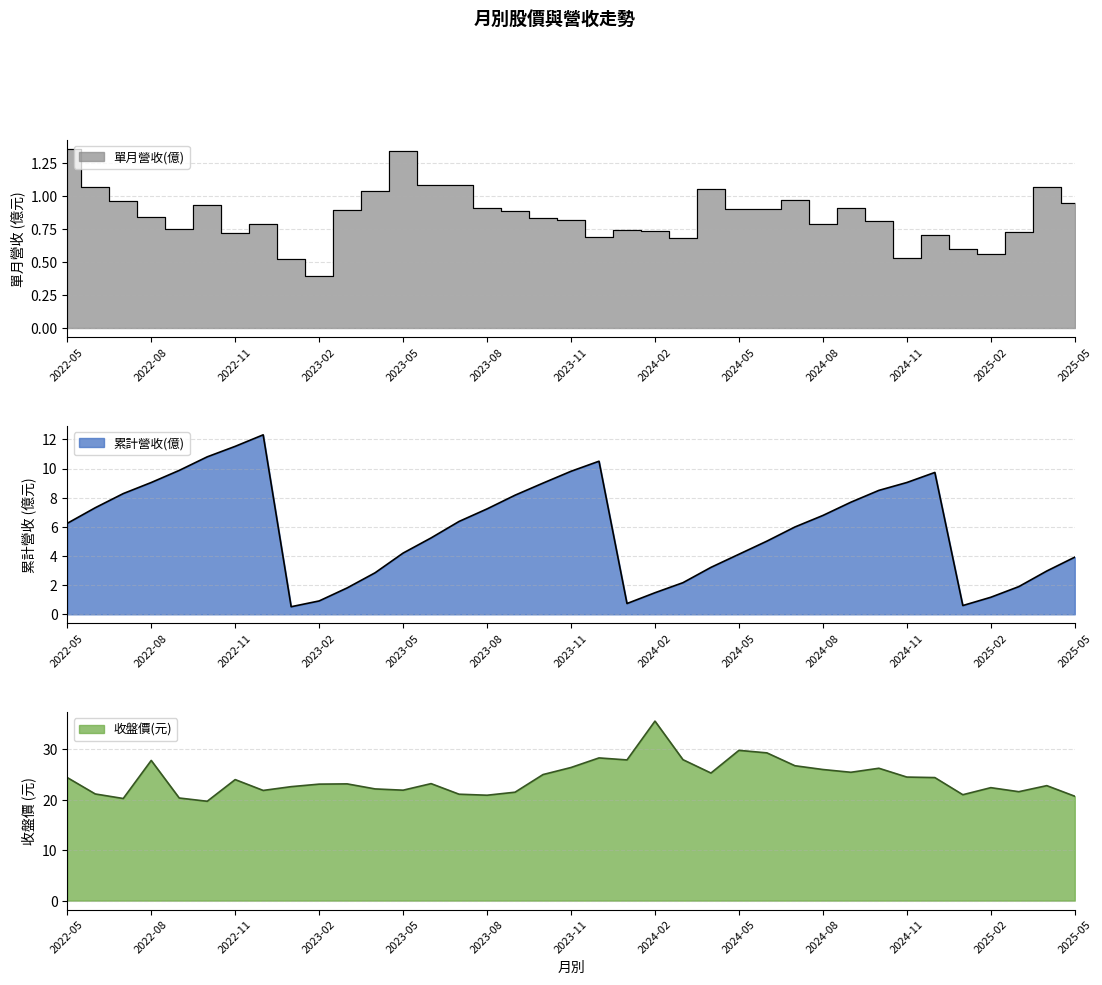

True or false: 單月營收(億) has more than 2 points higher than both neighbors.

True